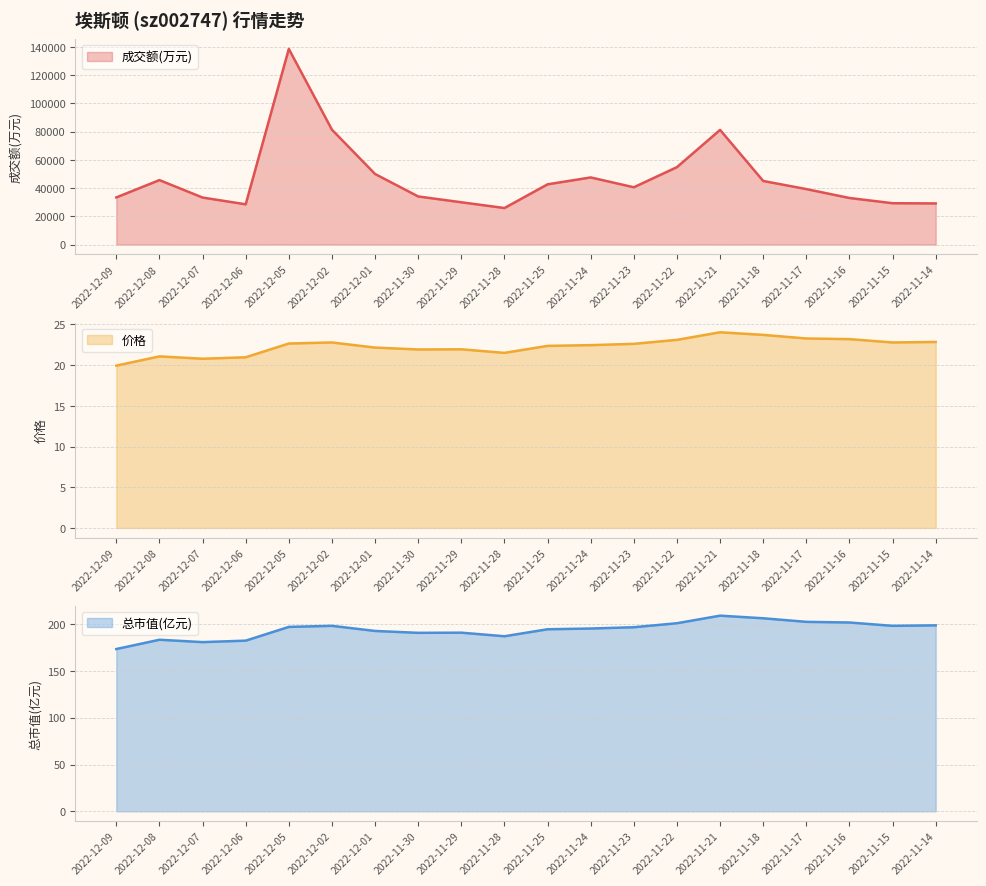

Which category has the lowest value in the 价格 series?

2022-12-09